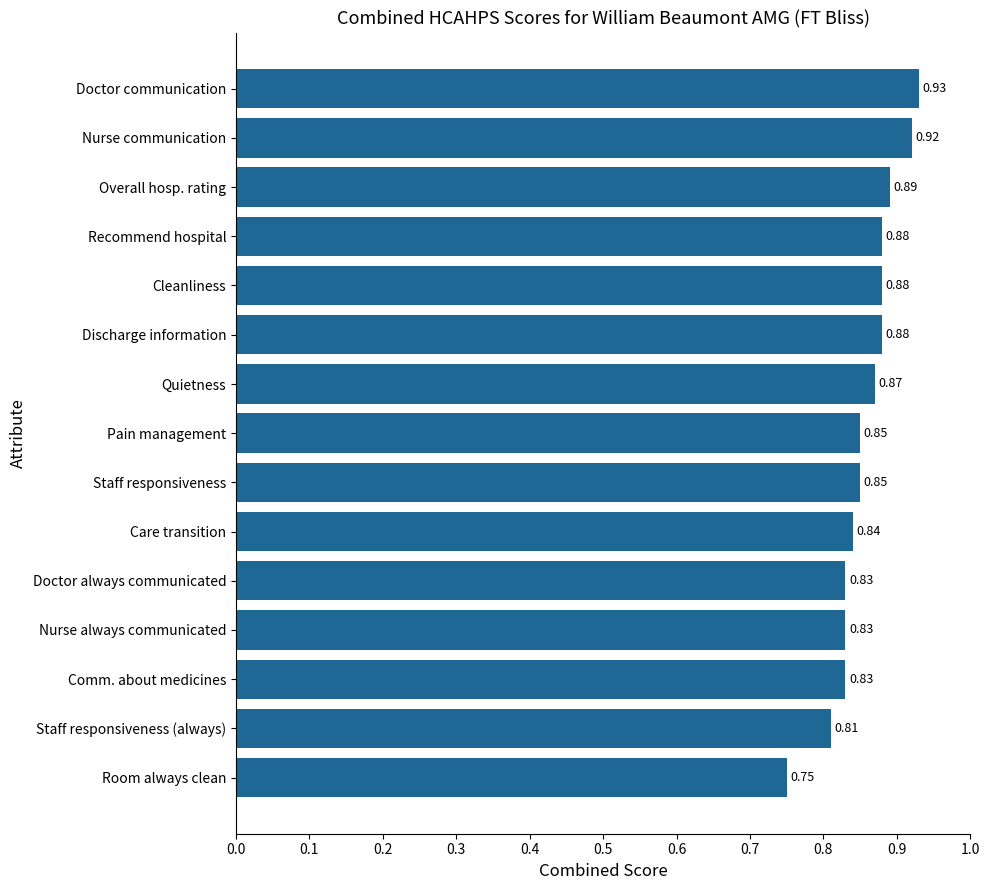

Between Pain management and Doctor always communicated, which is larger?

Pain management